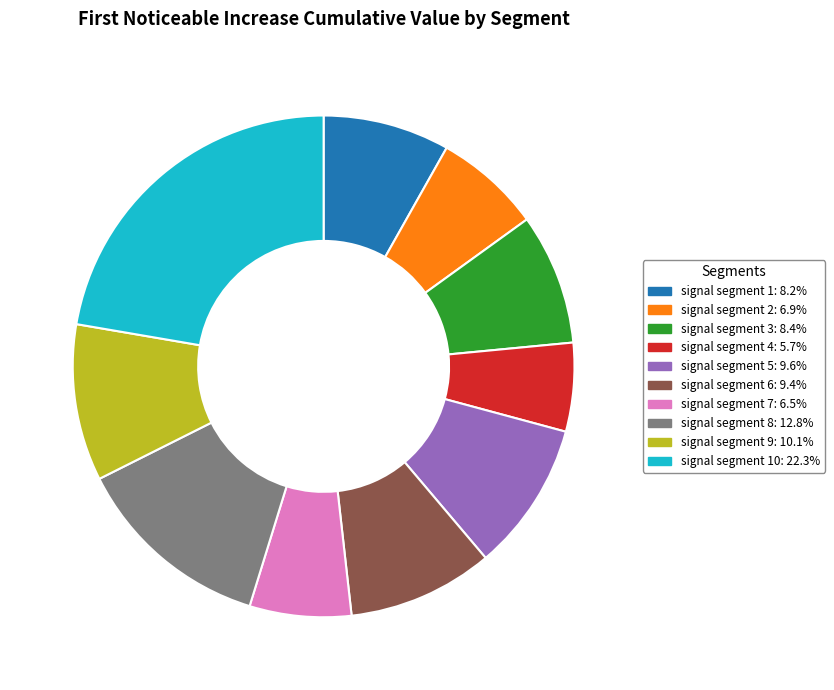

Is there a majority slice in this chart?

No